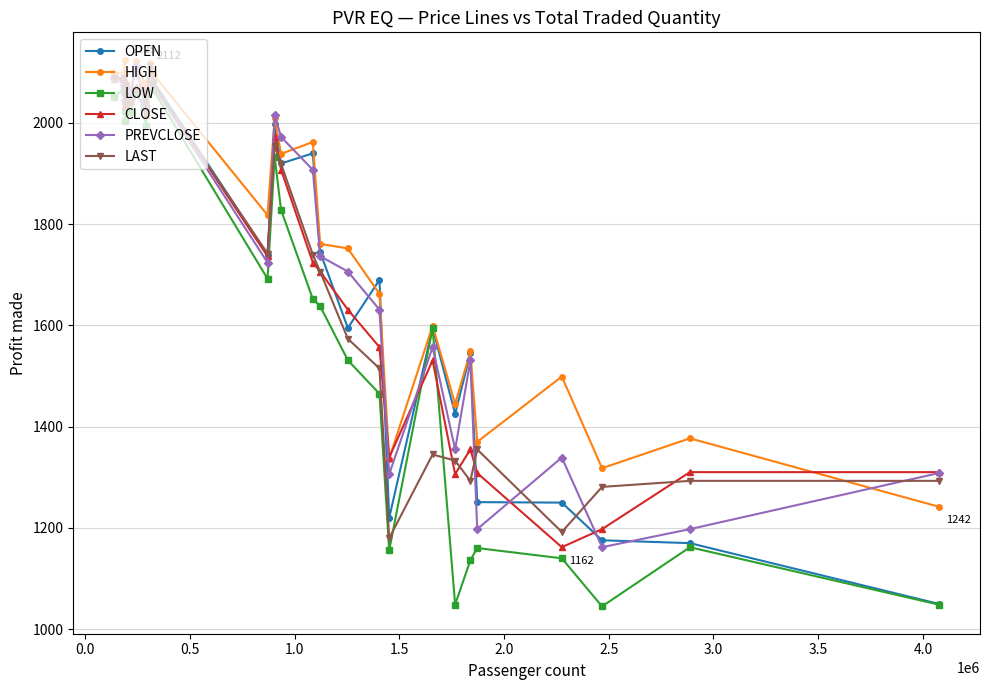

What is the value of the LOW point at the 18th from the left?

1531.3